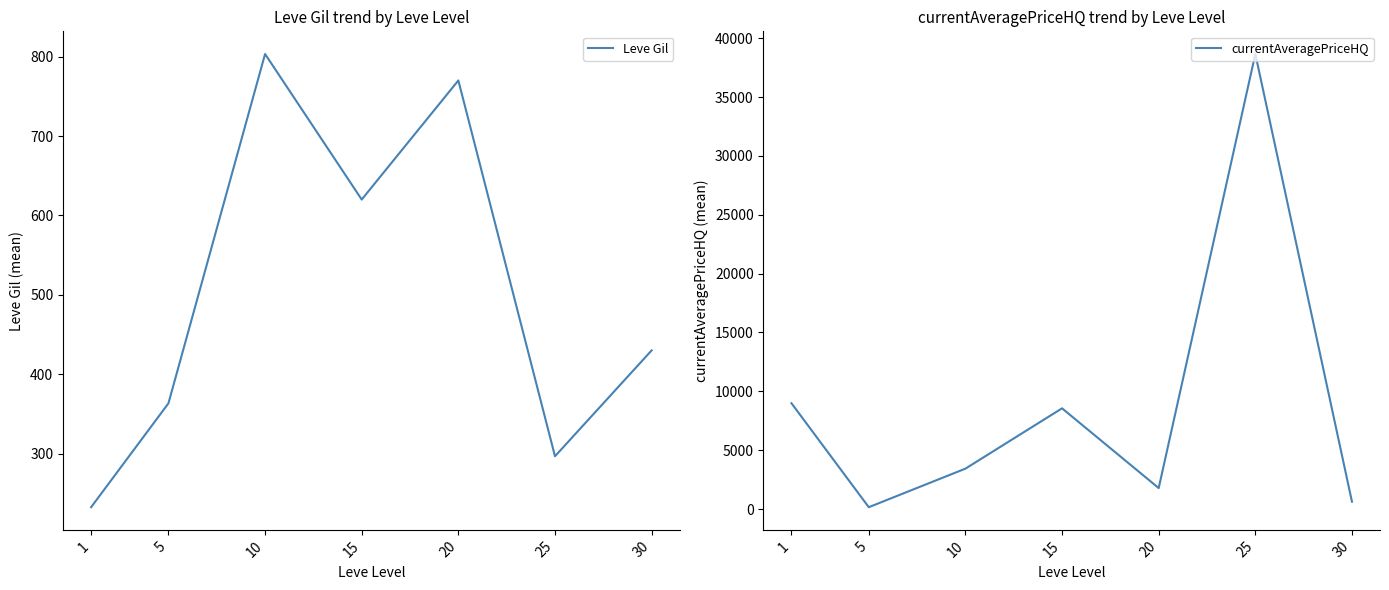

How many distinct data groups are displayed?

2